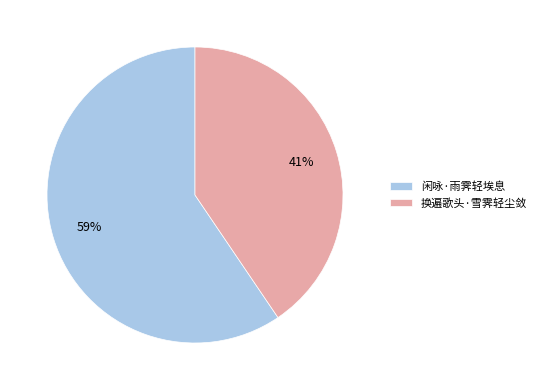

To the nearest percent, what is the combined percentage of 闲咏·雨霁轻埃息 and 换遍歌头·雪霁轻尘敛?

100%